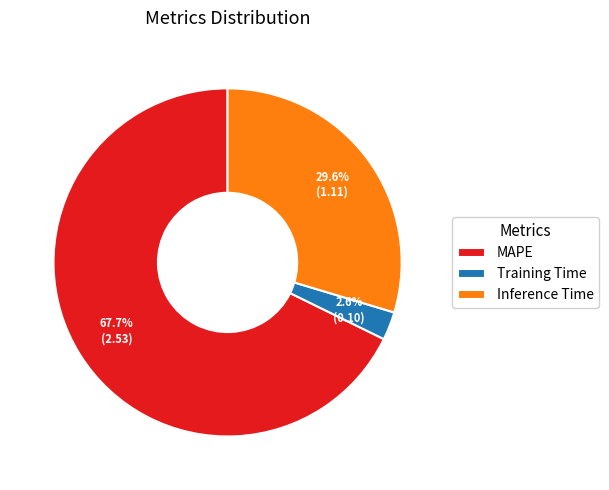

How many segments does this pie chart have?

3